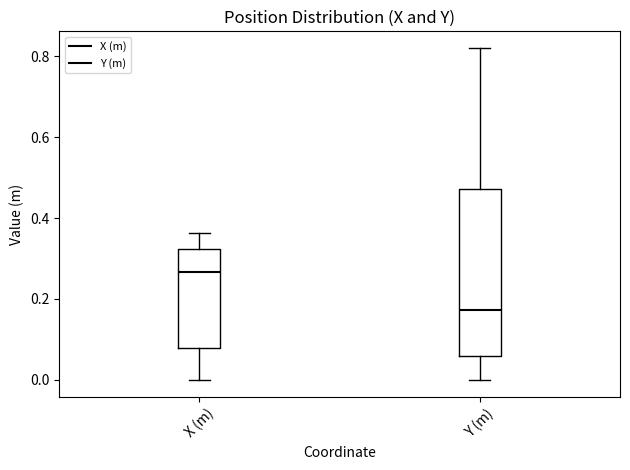

Where is the upper edge of the box for Y (m) on the y-axis? The values are not printed on the chart, so give them approximately, as read against the axis.

0.48